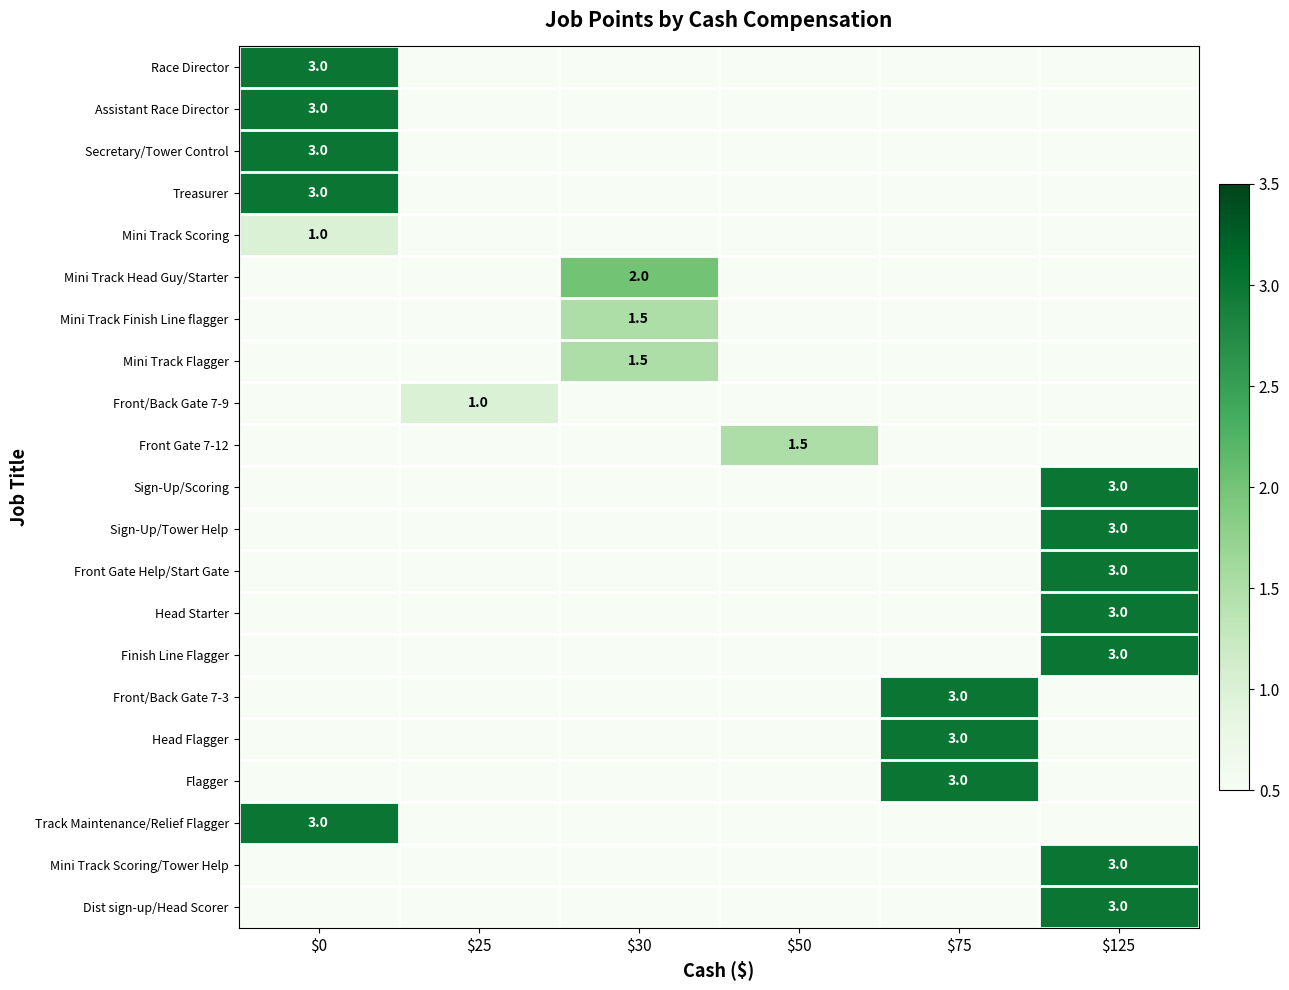

The value of Treasurer at $0 is 4.1. True or false?

False